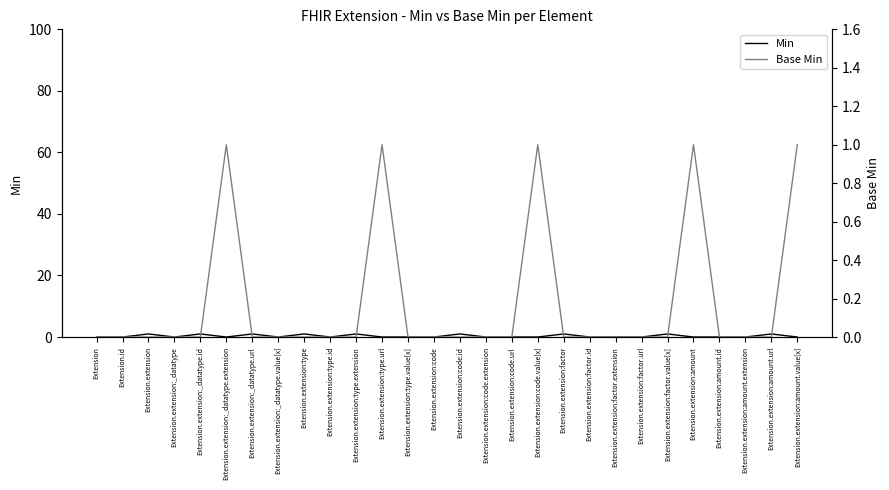

After their last crossing, which series has the higher values: Base Min or Min?

Base Min